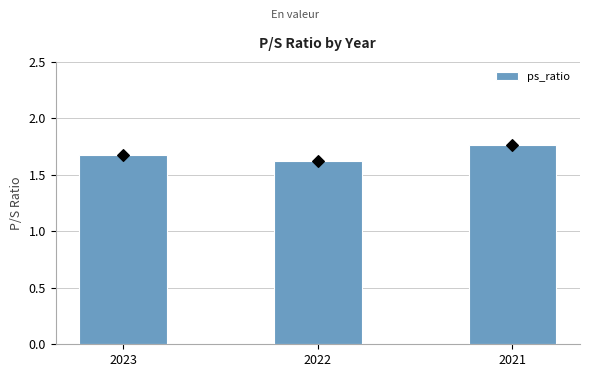

Which has a higher value, 2023 or 2021?

2021